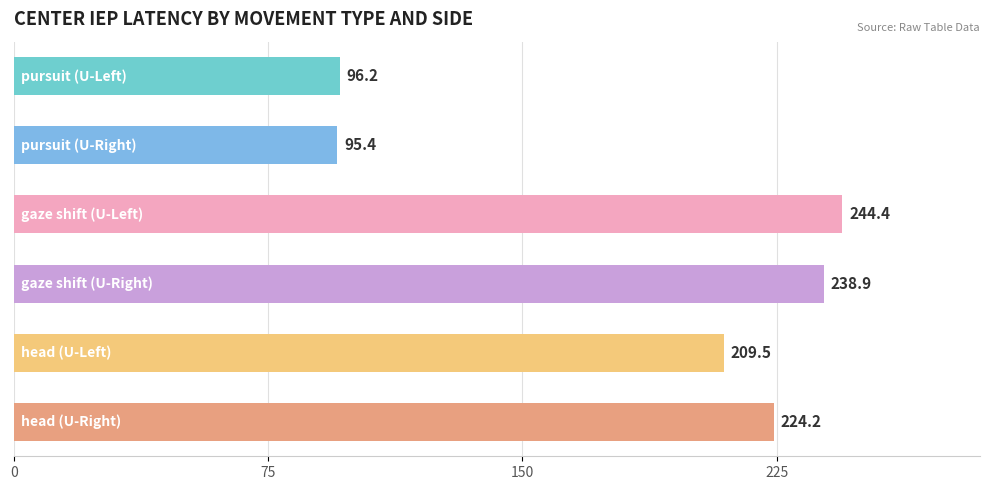

What is the value of the 5th bar from the top?

209.5